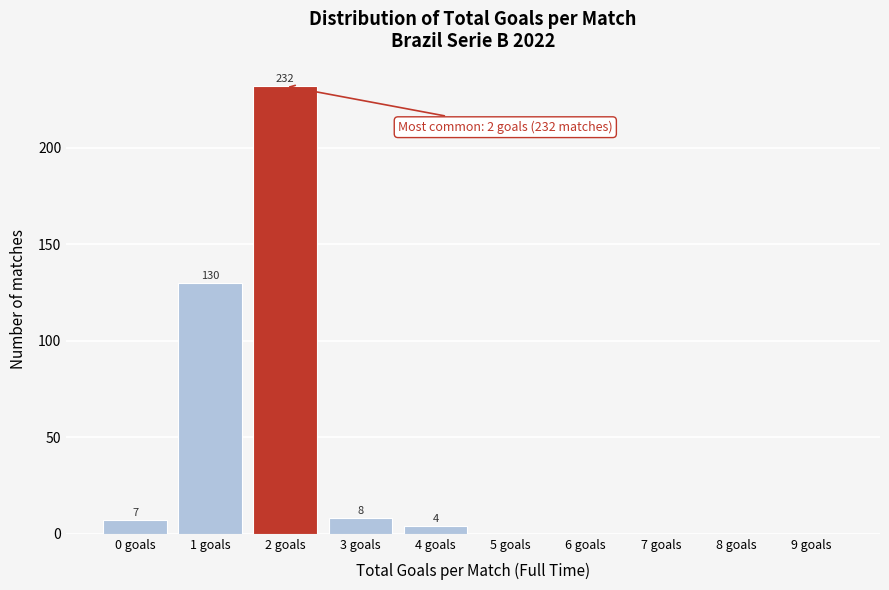

Reading left to right, transcribe all the data shown in this chart.

0 goals=7	1 goals=130	2 goals=232	3 goals=8	4 goals=4	5 goals=0	6 goals=0	7 goals=0	8 goals=0	9 goals=0